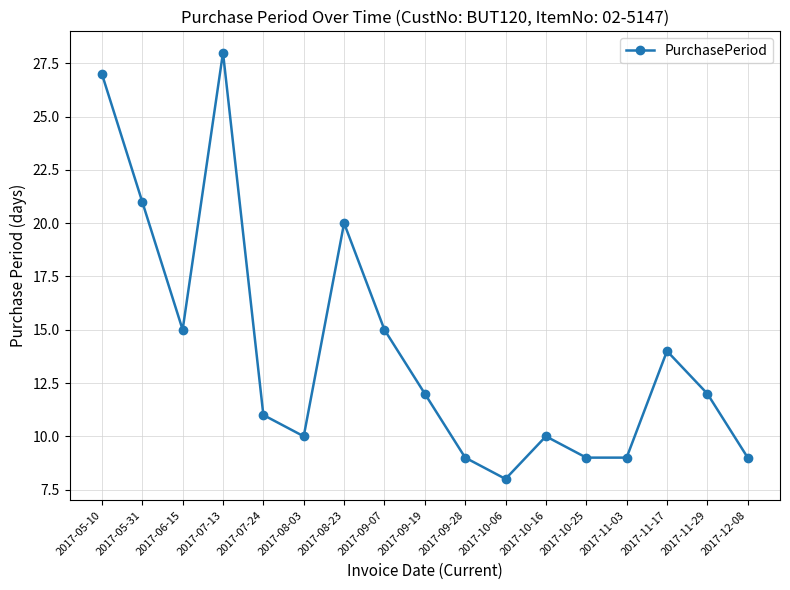

True or false: the data shows 27 at 2017-05-10.

True